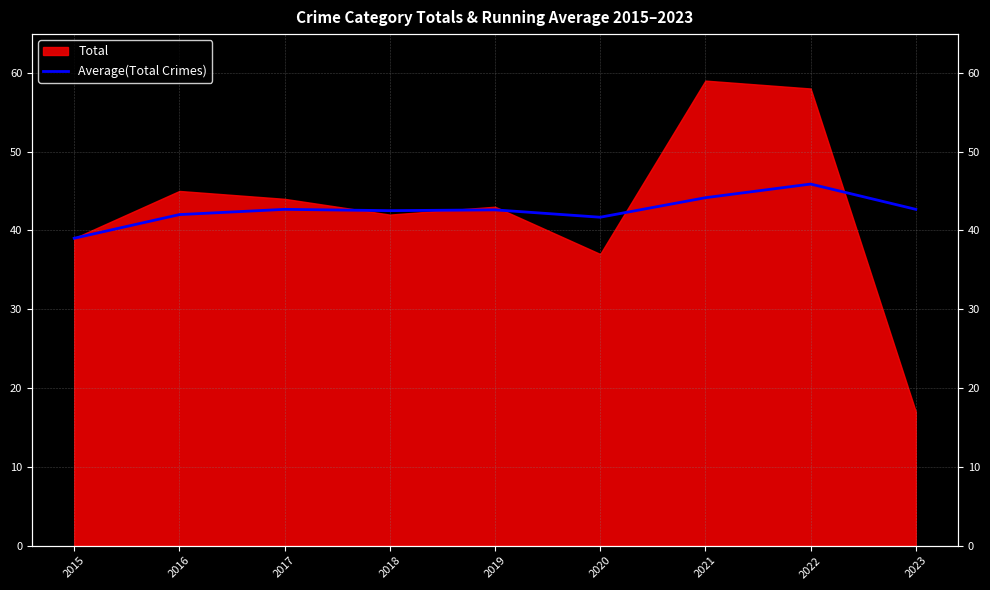

True or false: there are more than 0 points higher than both neighbors.

True